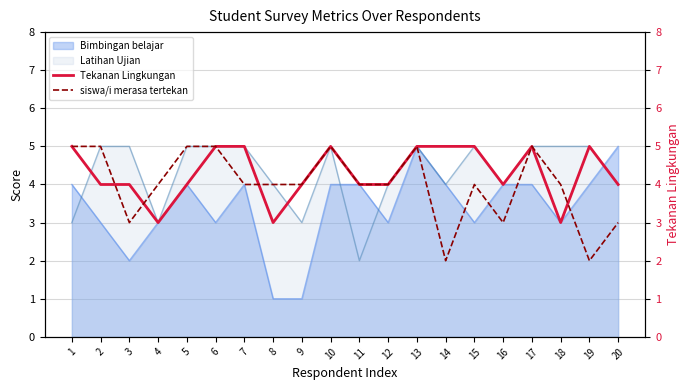

Which series ends up on top after the final intersection of siswa/i merasa tertekan and Tekanan Lingkungan?

Tekanan Lingkungan